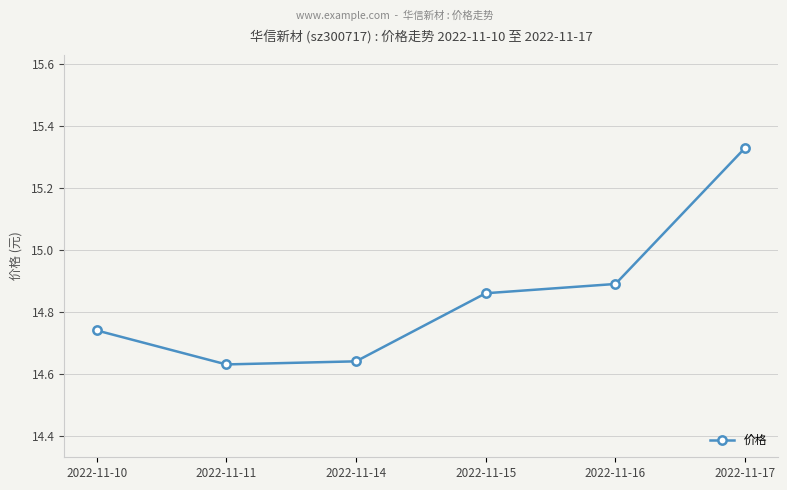

At which category does the chart reach its peak across all series?

2022-11-17